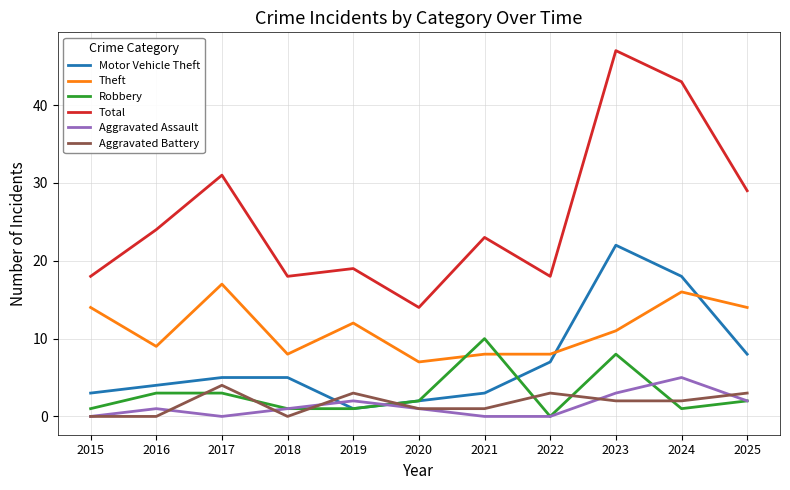

The Aggravated Battery series shows 2 at 2024. True or false?

True